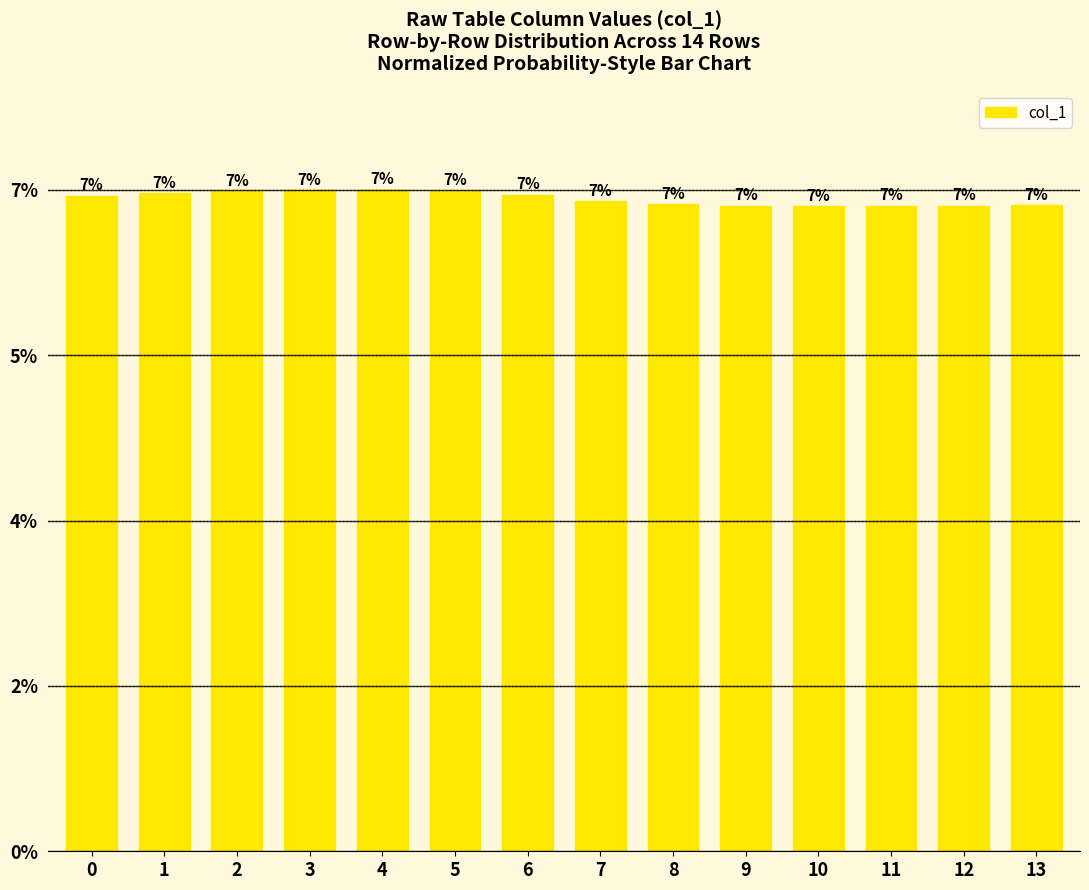

Does the chart contain any negative values?

No